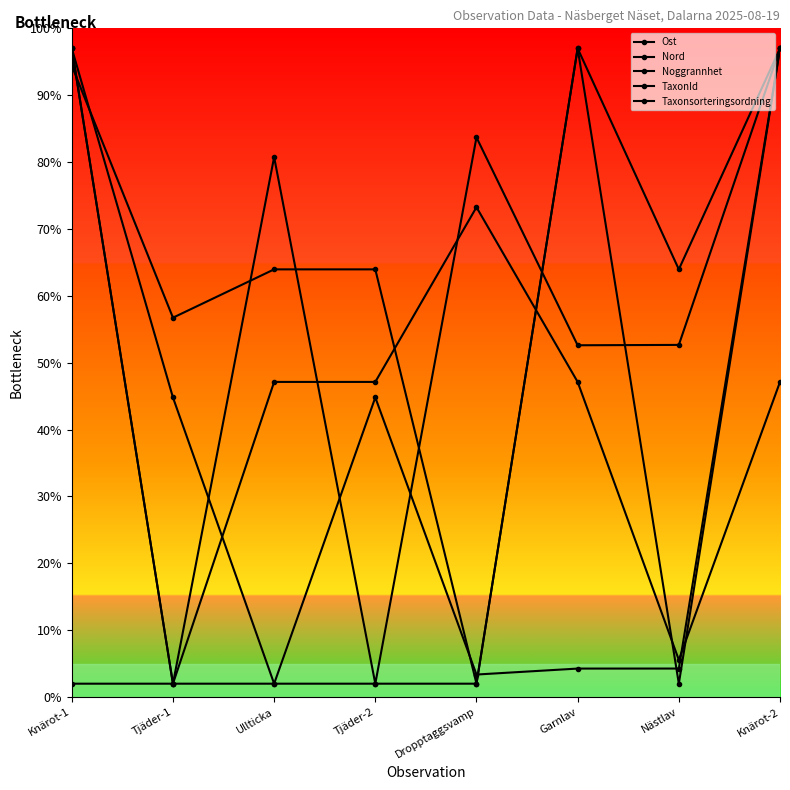

Is it true that Nord equals 87.4 at Nästlav?

False